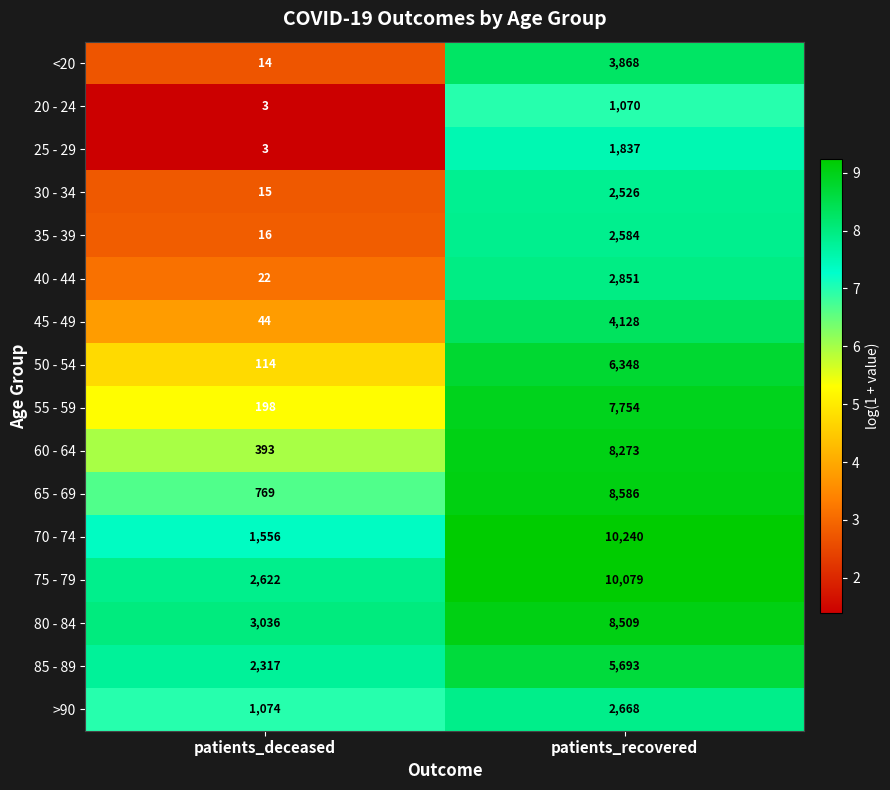

Where is 50 - 54 nearest to the value 3231?

patients_deceased